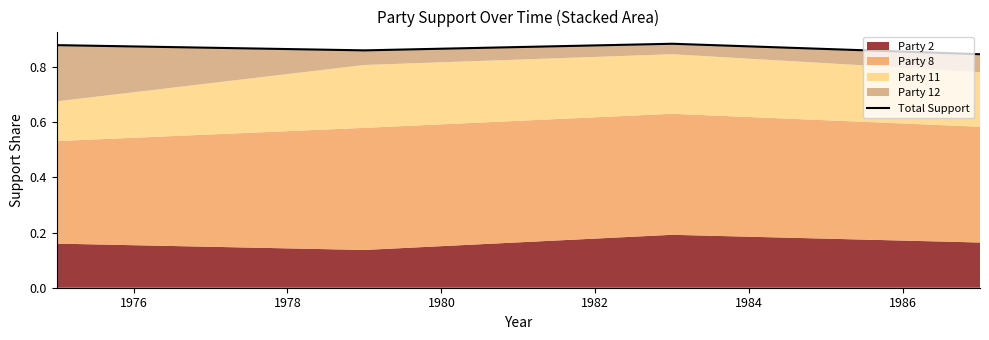

What is the maximum value shown in the chart?

0.9